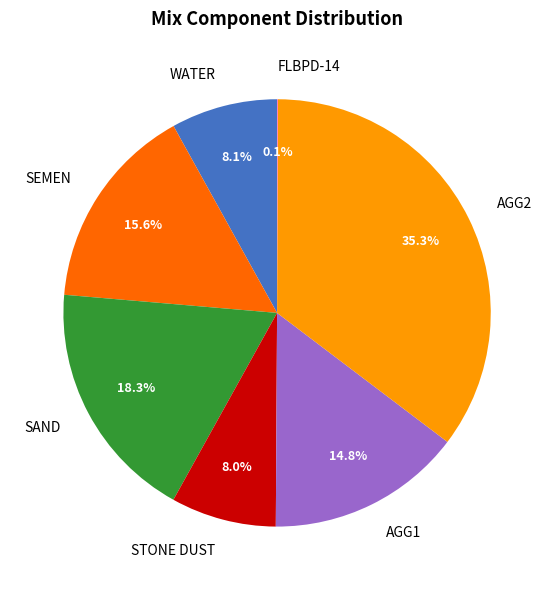

Is it true that SAND is 18% of the pie?

True